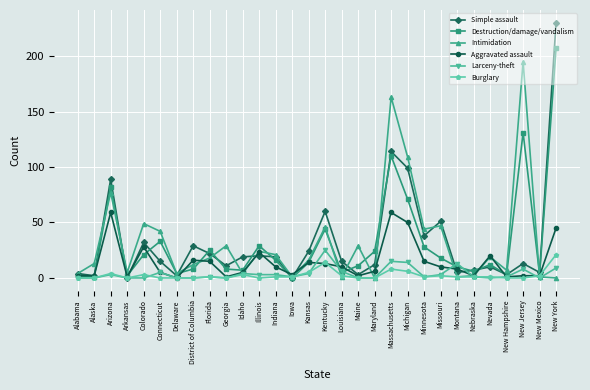

Does the chart have visible grid lines?

Yes